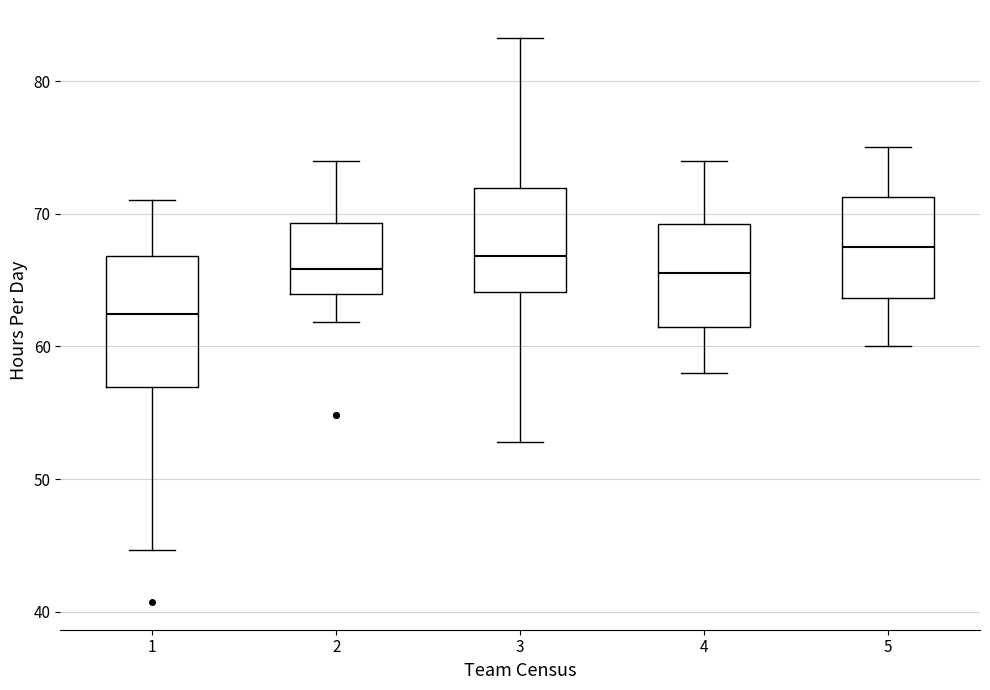

Reading left to right, read every box against the y-axis: the position of its median line, the range the box covers, and the ends of its whiskers. The values are not printed on the chart, so give them approximately, as read against the axis.

1: median 62, box 57 to 67, whiskers 45 to 71
2: median 66, box 64 to 69, whiskers 62 to 74
3: median 67, box 64 to 72, whiskers 53 to 83
4: median 66, box 62 to 69, whiskers 58 to 74
5: median 68, box 64 to 71, whiskers 60 to 75